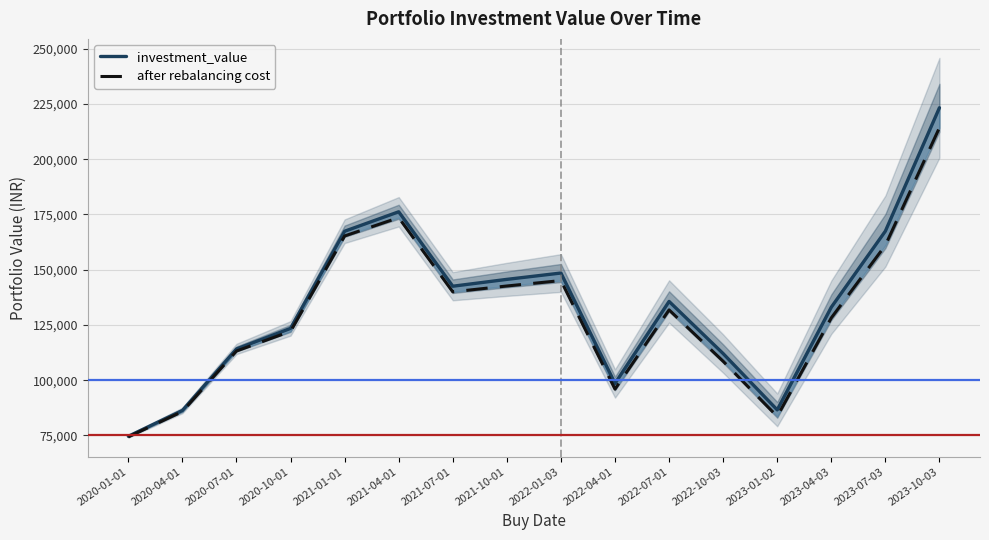

The value of after rebalancing cost at 2021-01-01 is 165281.4. True or false?

True